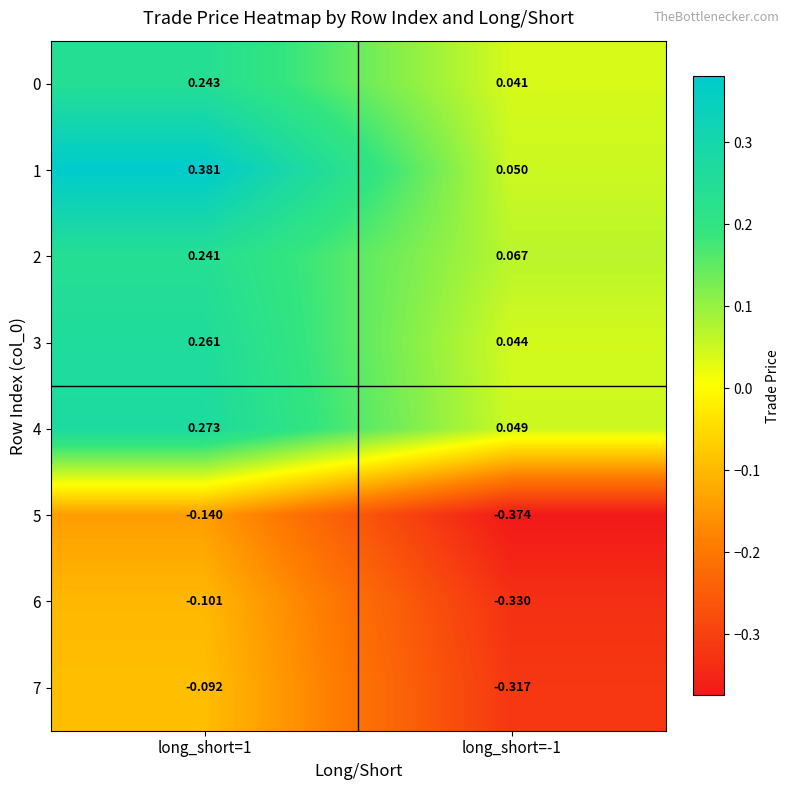

Is the value of 1 at long_short=1 greater than the value of 6 at long_short=-1?

Yes